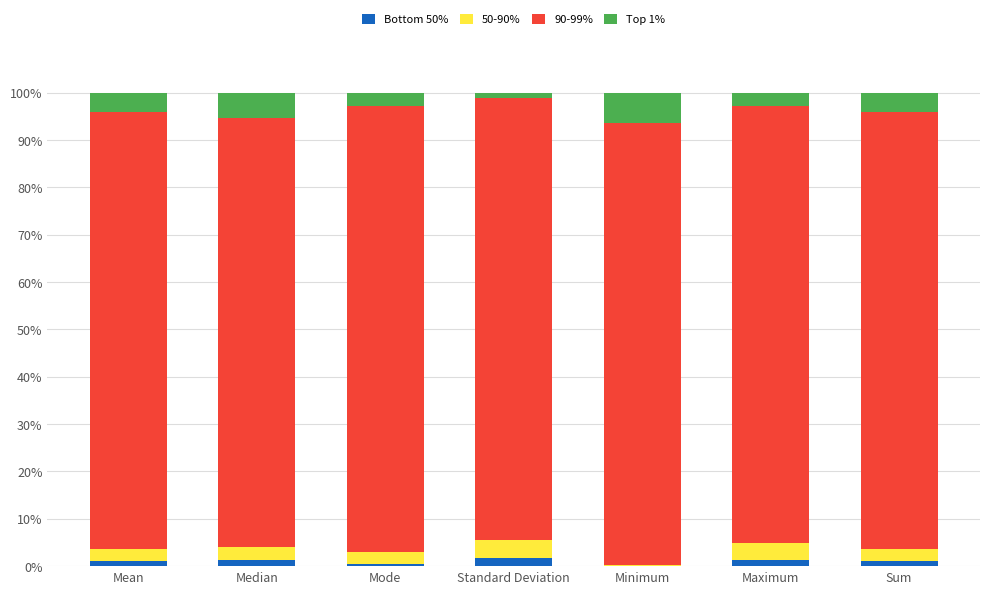

What is the sum of all Bottom 50% values?

6.9